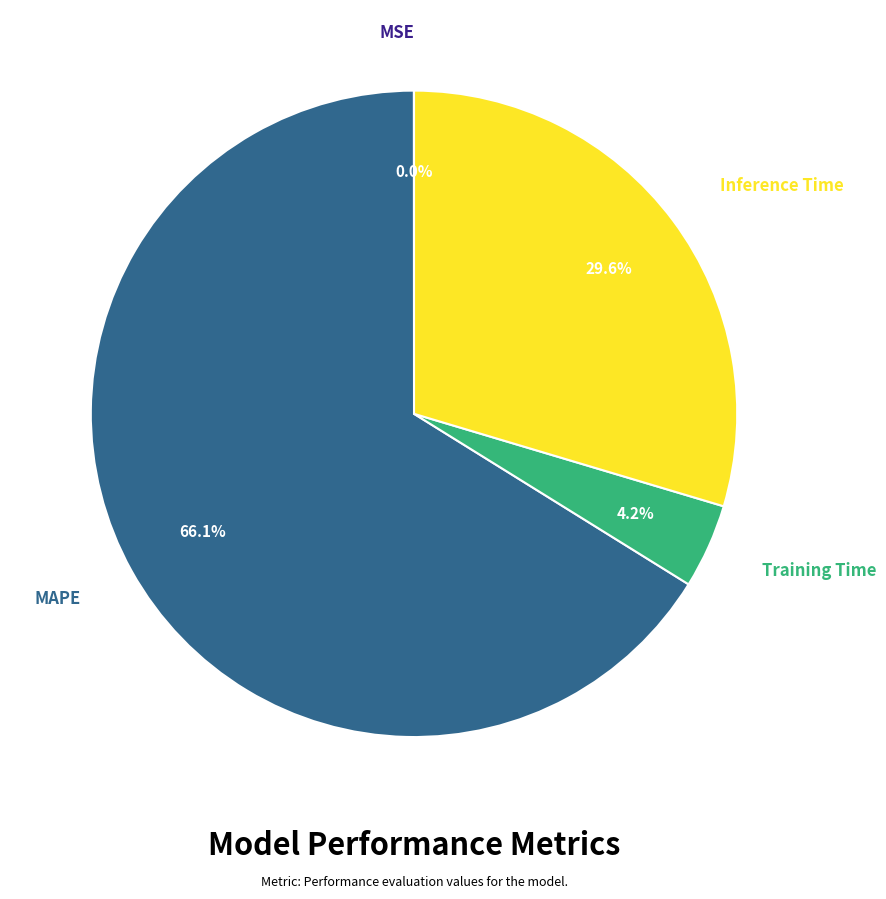

Which category has the biggest portion of the pie?

MAPE